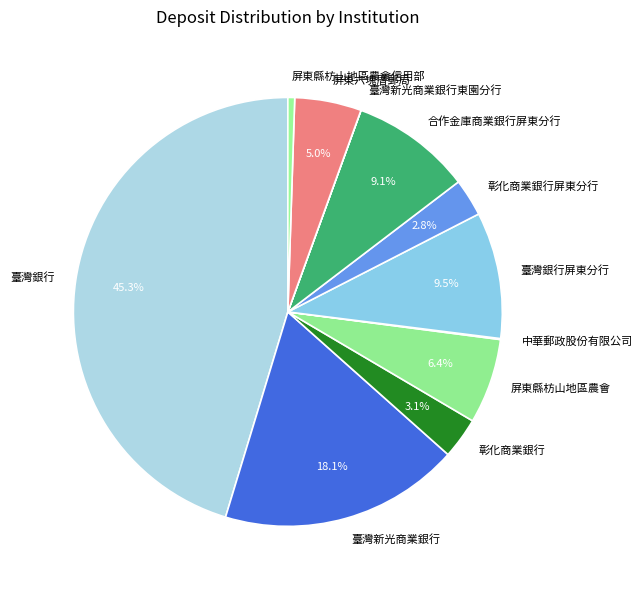

Is it true that 臺灣銀行 is 39% of the pie?

False